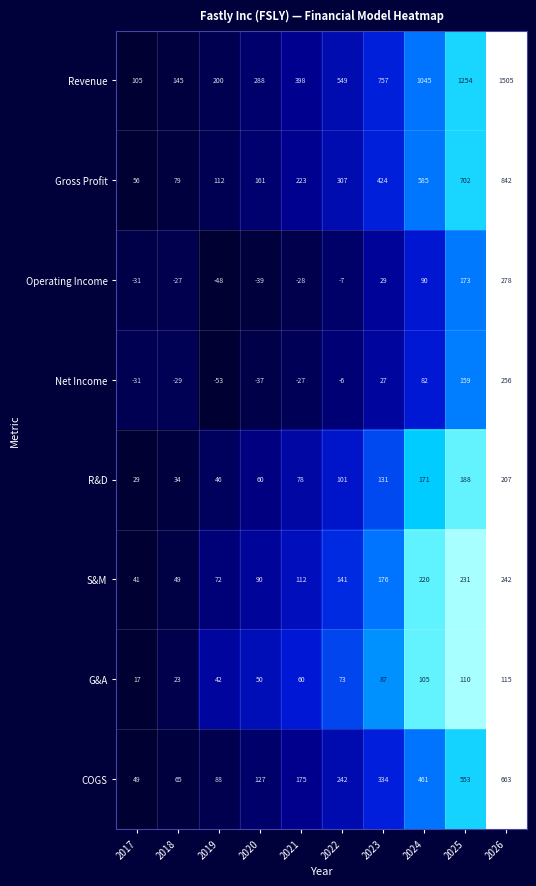

What is the spread (max minus min) of values at 2024?

963